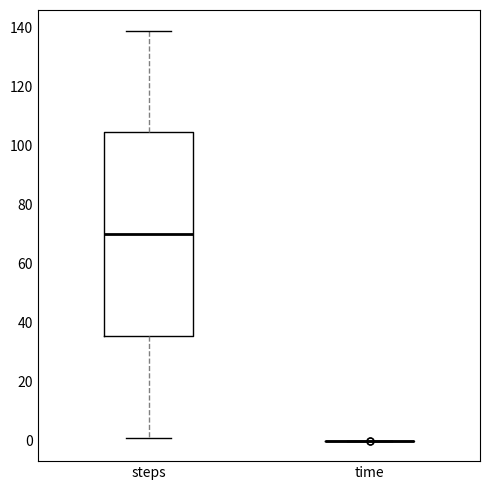

Reading left to right, read every box against the y-axis: the position of its median line, the range the box covers, and the ends of its whiskers. The values are not printed on the chart, so give them approximately, as read against the axis.

steps: median 70, box 36 to 104, whiskers 2 to 140
time: box collapsed to a line at 0, whiskers 0 to 0